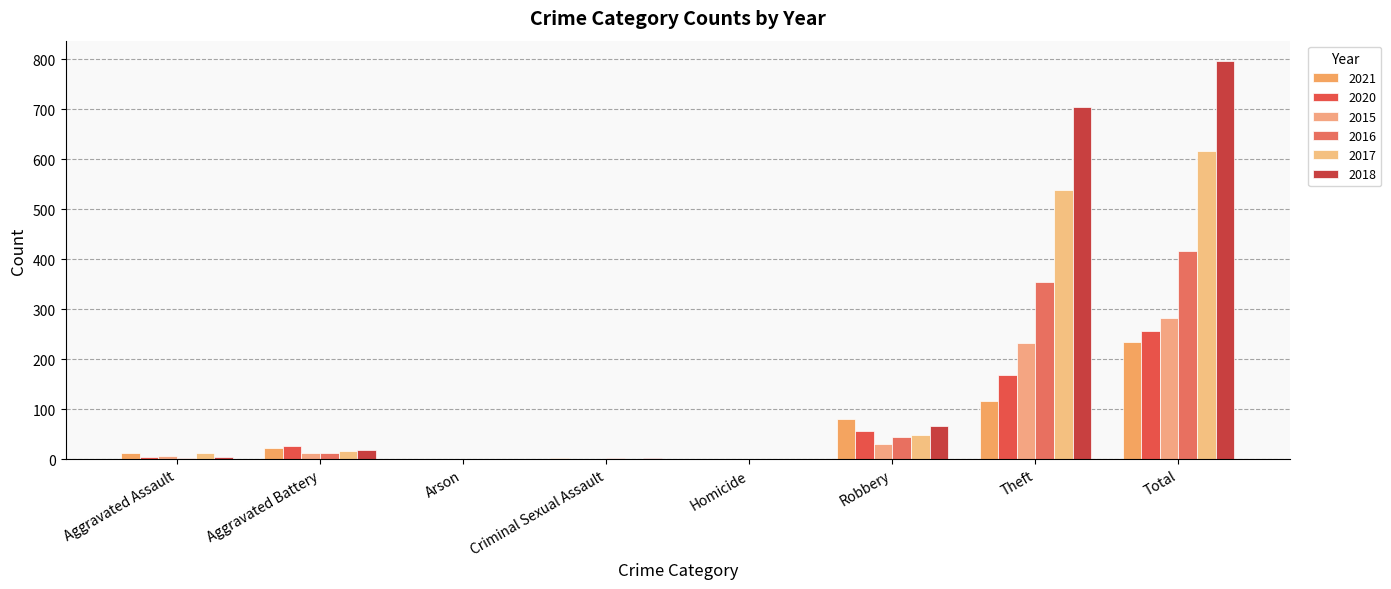

Count the number of data series in this chart.

6